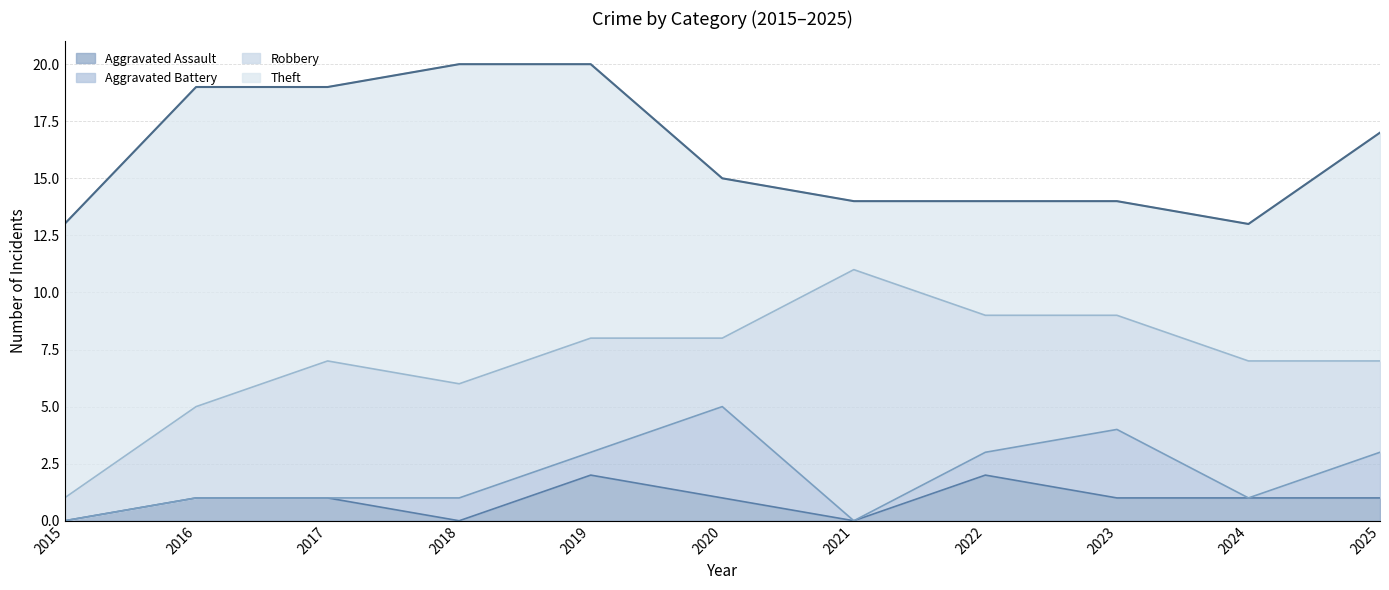

What are all the series names shown in the legend?

Aggravated Assault, Aggravated Battery, Robbery, Theft